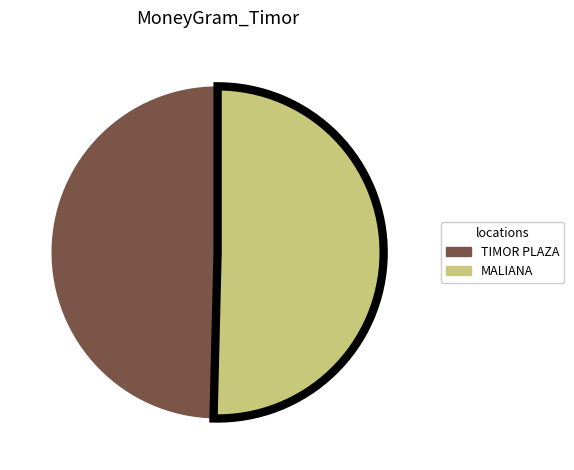

Is there any slice that represents more than half of the pie?

Yes